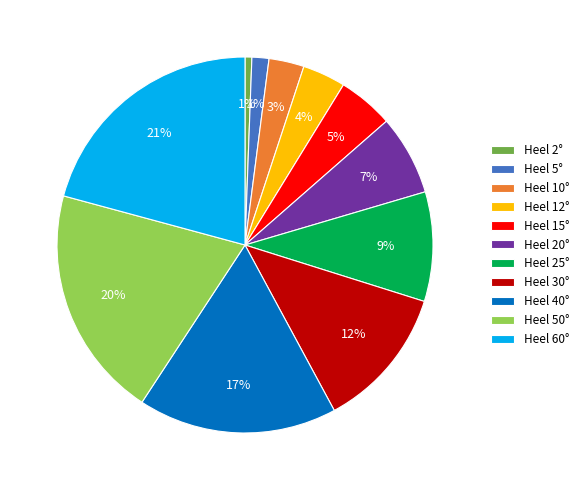

To the nearest percent, what is the average slice percentage?

9%